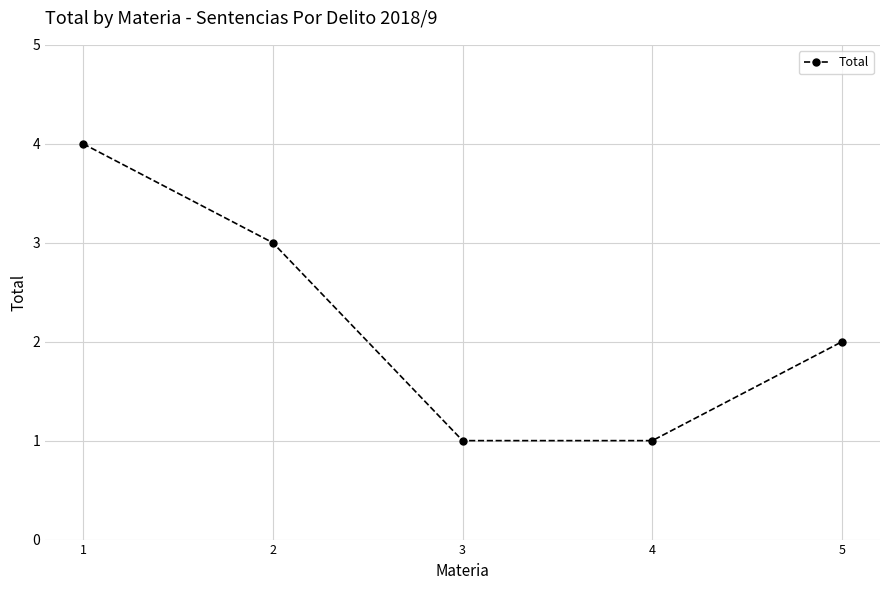

Read the value at 4.

1